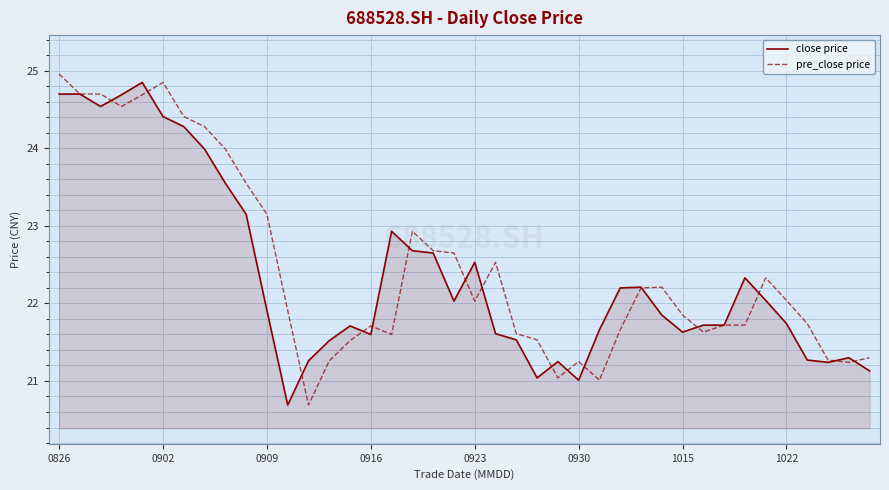

What is the minimum value shown in the chart?

20.7